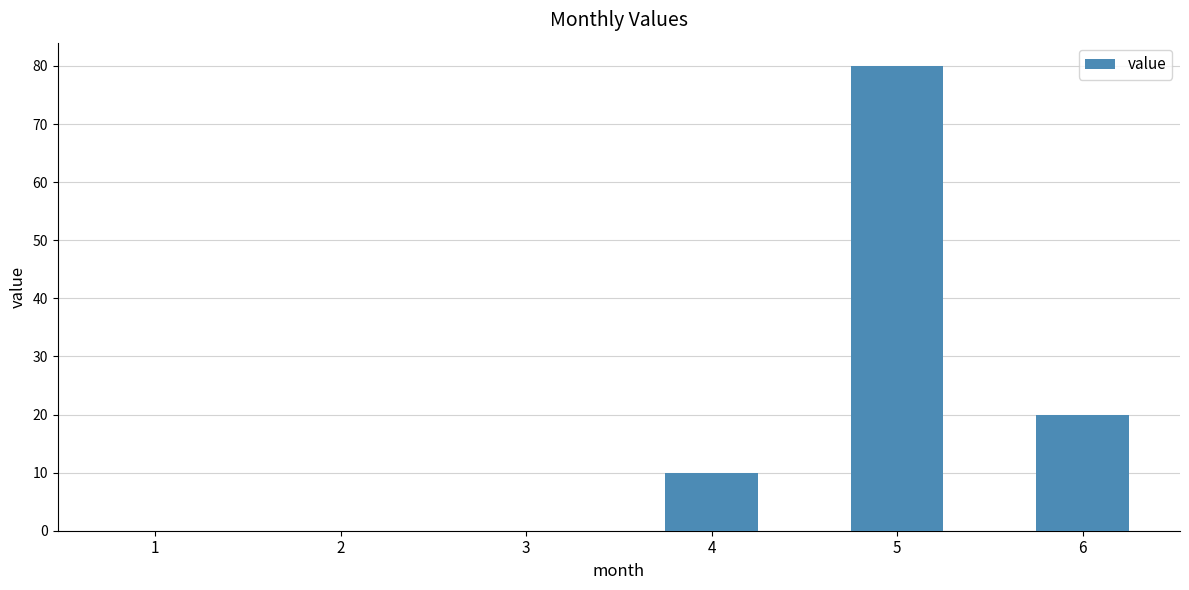

The chart shows a value of 25 at 1. True or false?

False